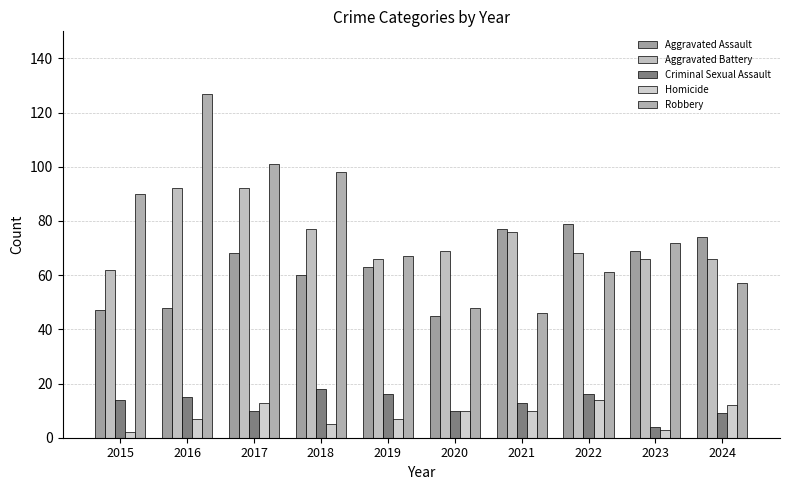

How many series are shown in this chart?

5